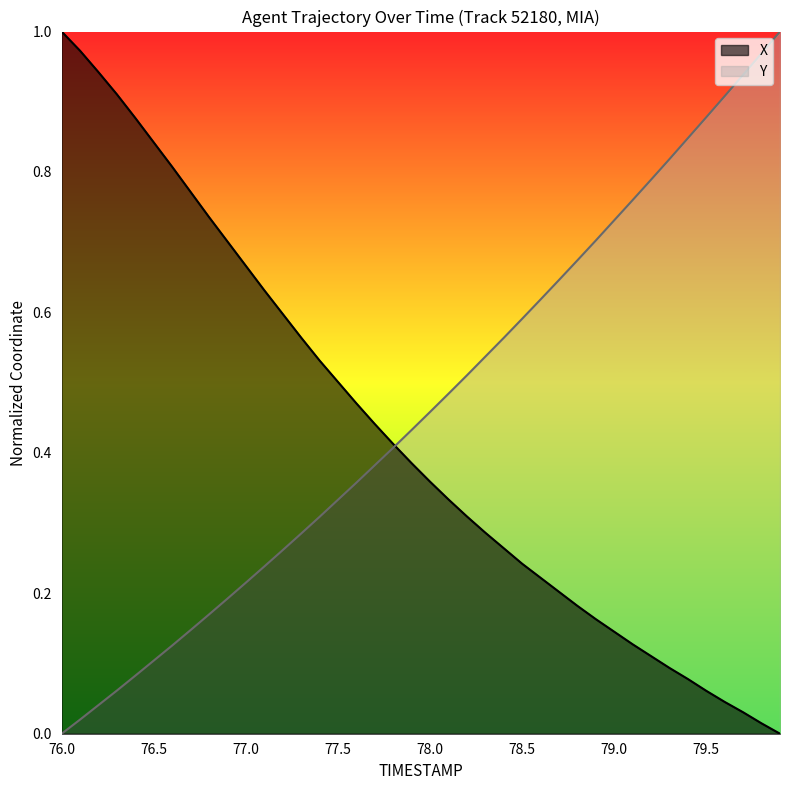

The X series shows 1.5 at 76.5. True or false?

False